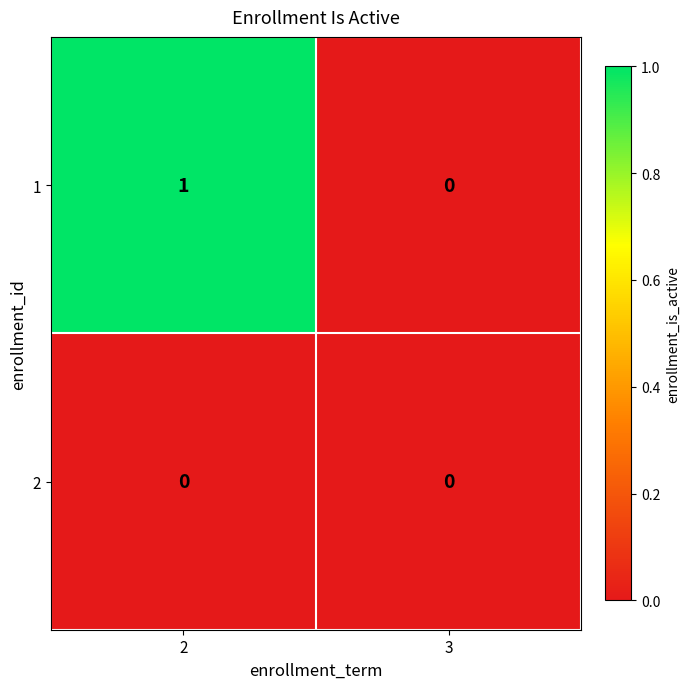

Is it true that 1 equals 1 at 2?

True